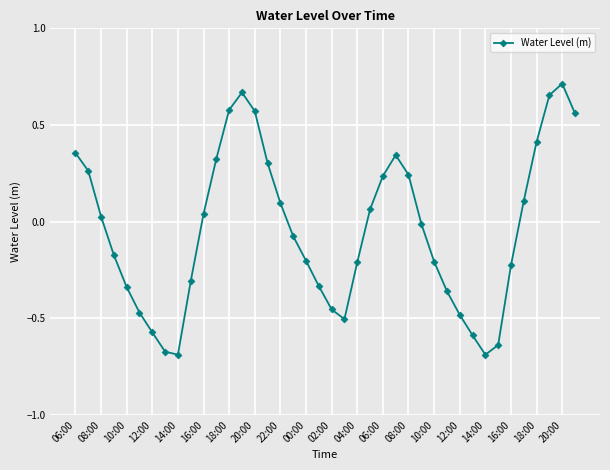

How many points are lower than both their immediate neighbors (excluding endpoints)?

3